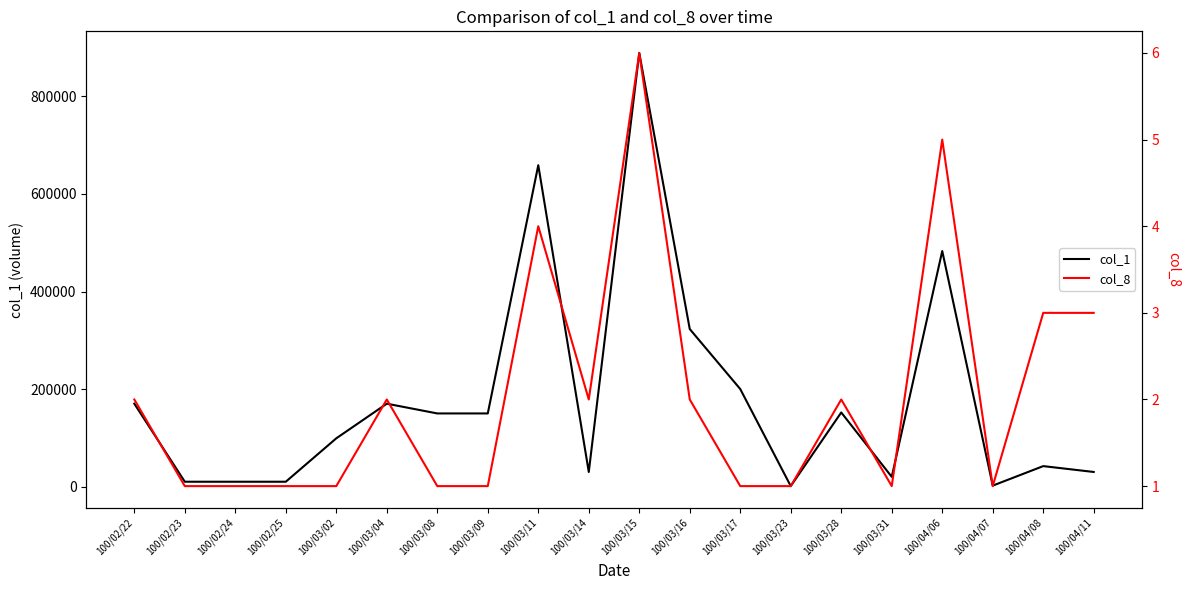

Where is the first local maximum for col_1?

100/03/04